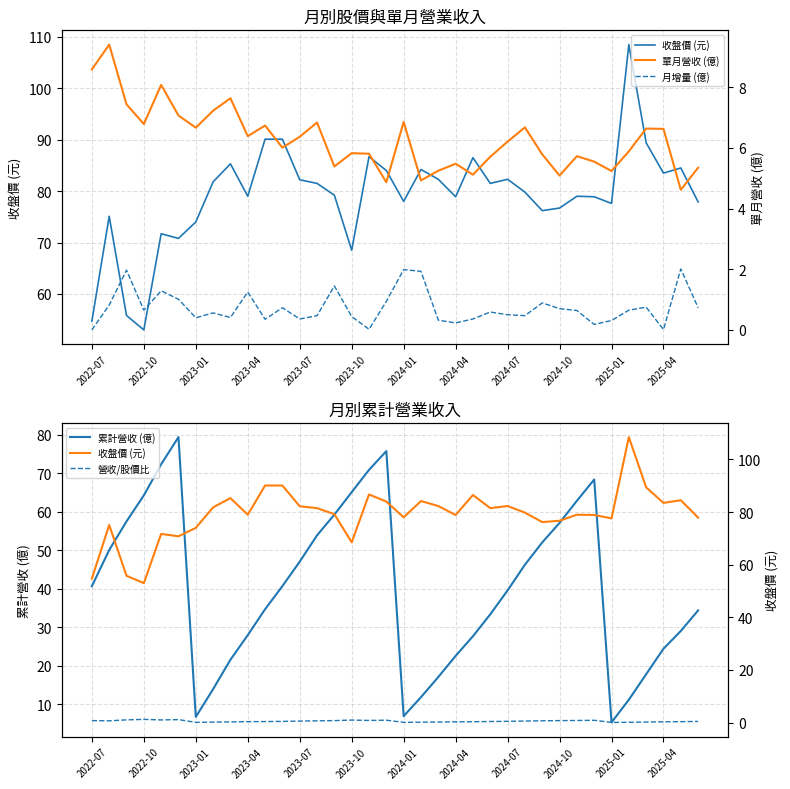

How many data points does each series have?

36